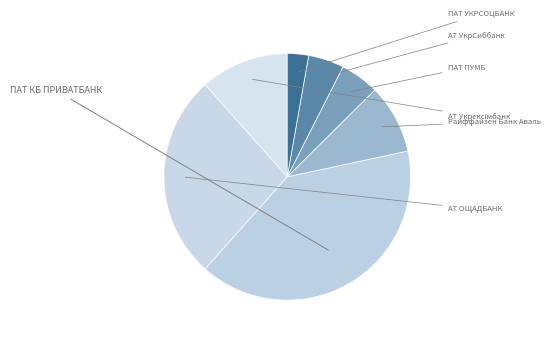

How many segments does this pie chart have?

7